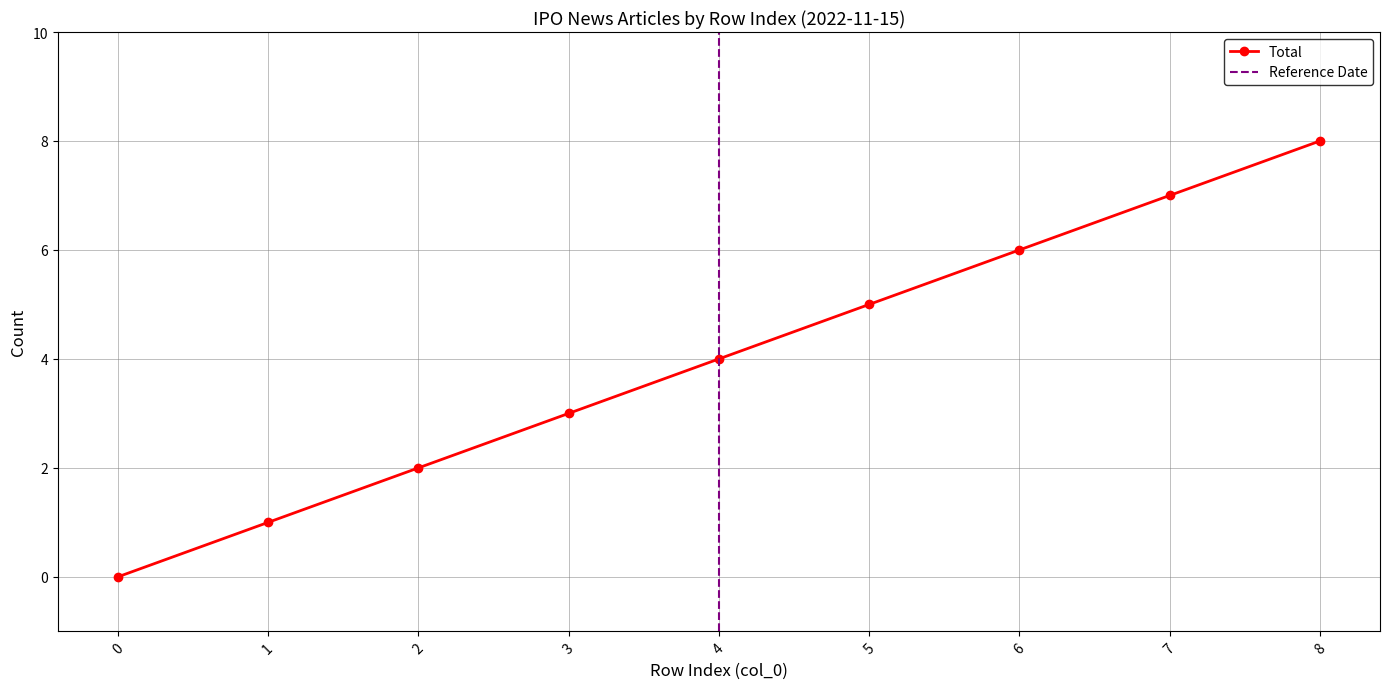

Rank the categories by Total value from highest to lowest.

8, 7, 6, 5, 4, 3, 2, 1, 0